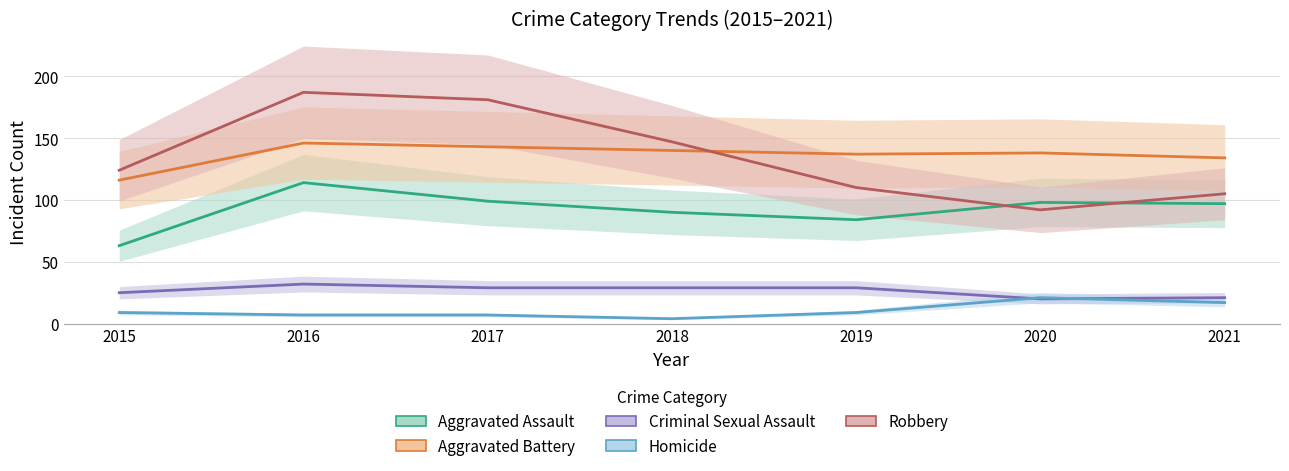

What is the sum of all Homicide values?

74